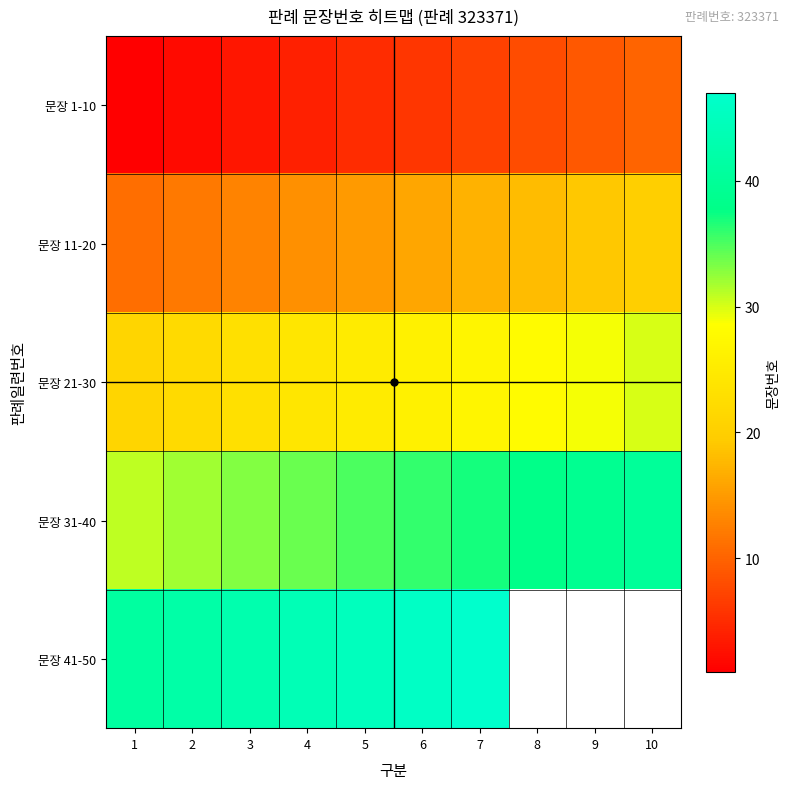

What is the sum of the 문장 11-20 values at 4 and 9?

33.0